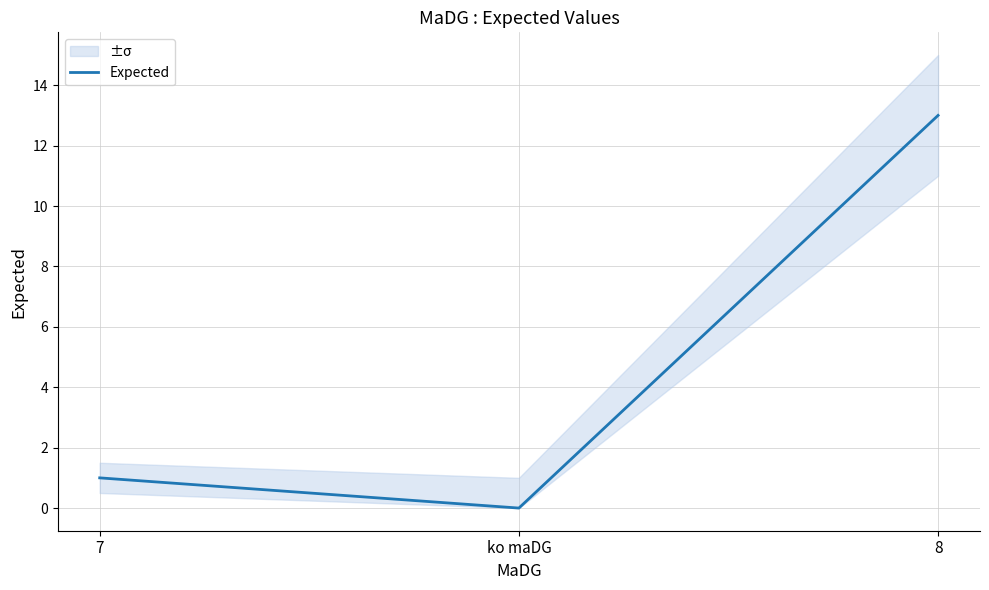

Does the chart display data point markers on the line(s)?

No